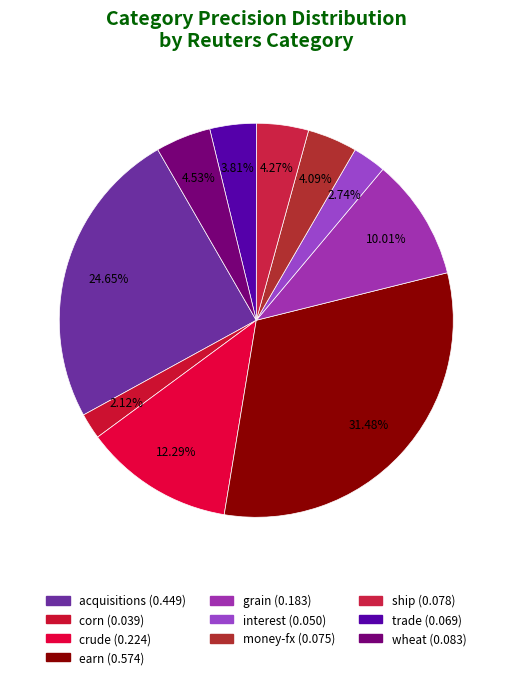

True or false: corn accounts for 2% of the total.

True